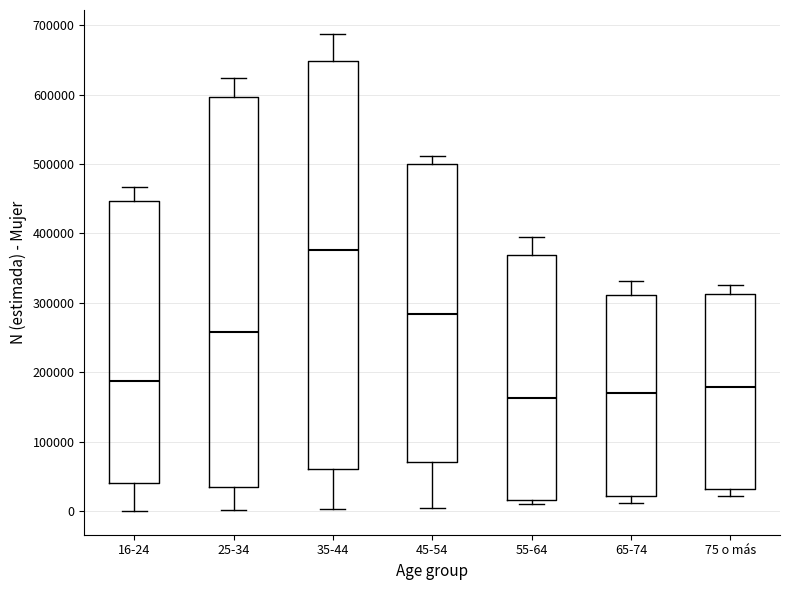

Which box is the tallest, from its lower edge to its upper edge?

35-44